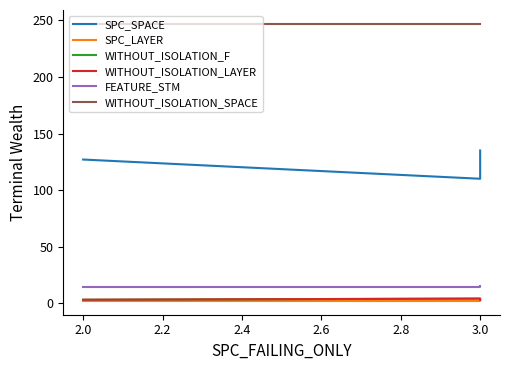

What is the label of the 3rd point from the left?

3.0